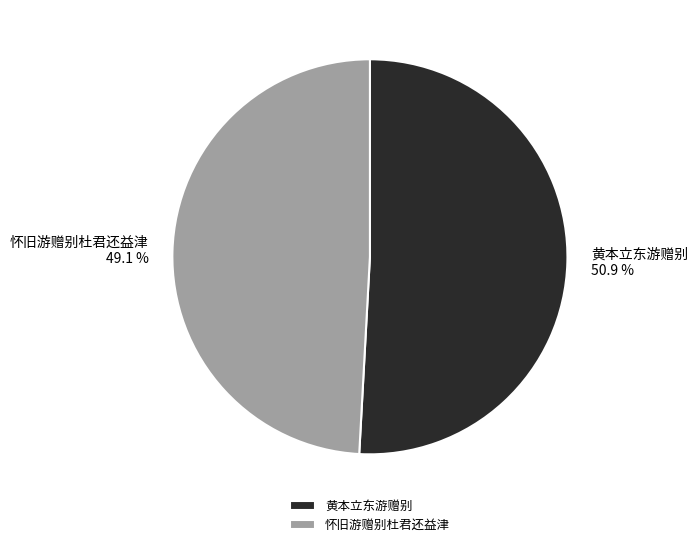

Is it true that 怀旧游赠别杜君还益津 is 49% of the pie?

True